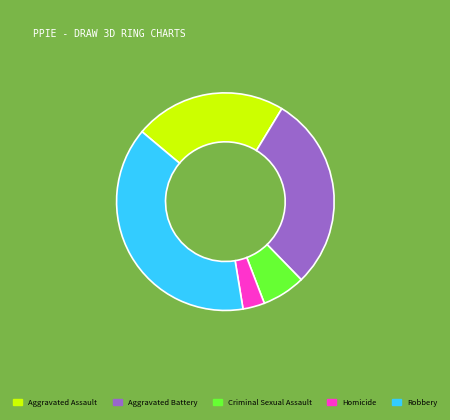

Is the sum of Robbery and Criminal Sexual Assault greater than half?

No